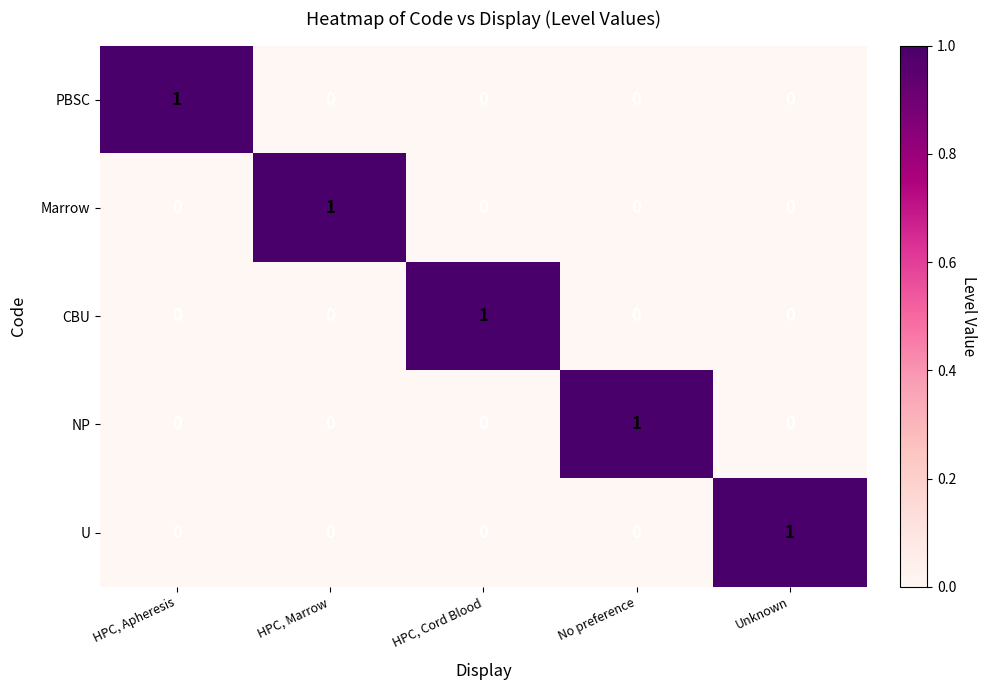

True or false: Marrow has a value of 0 at Unknown.

True